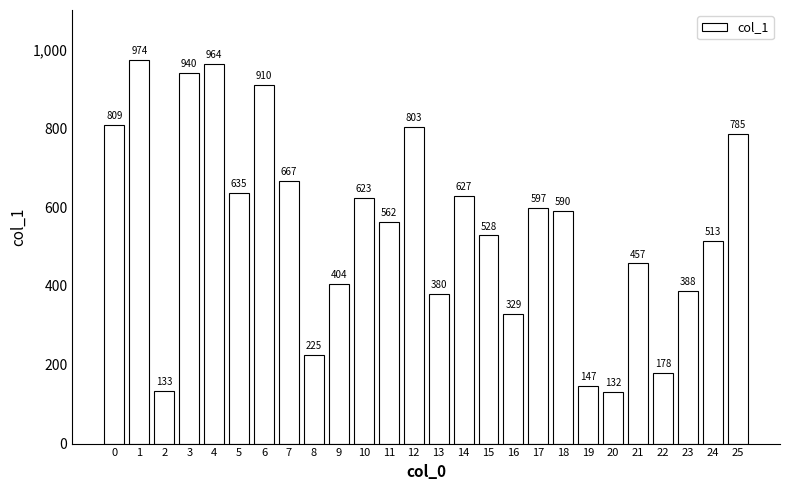

What is the greatest value displayed?

974